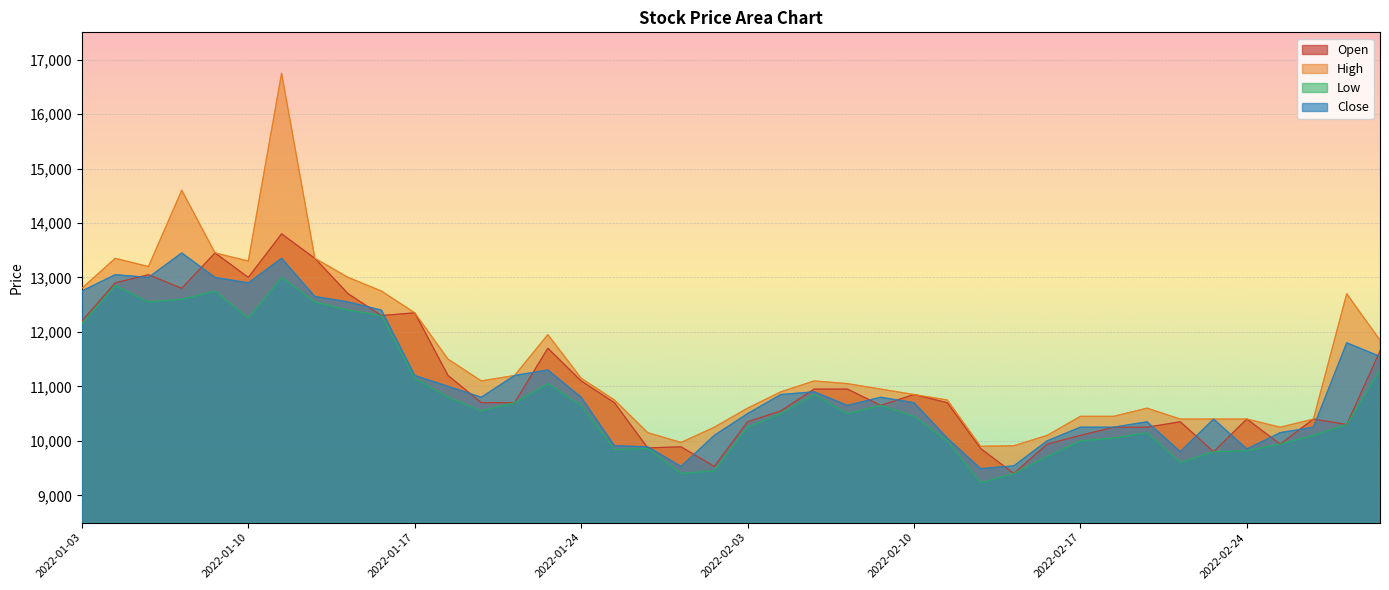

True or false: Open has a value of 3431 at 2022-02-28.

False